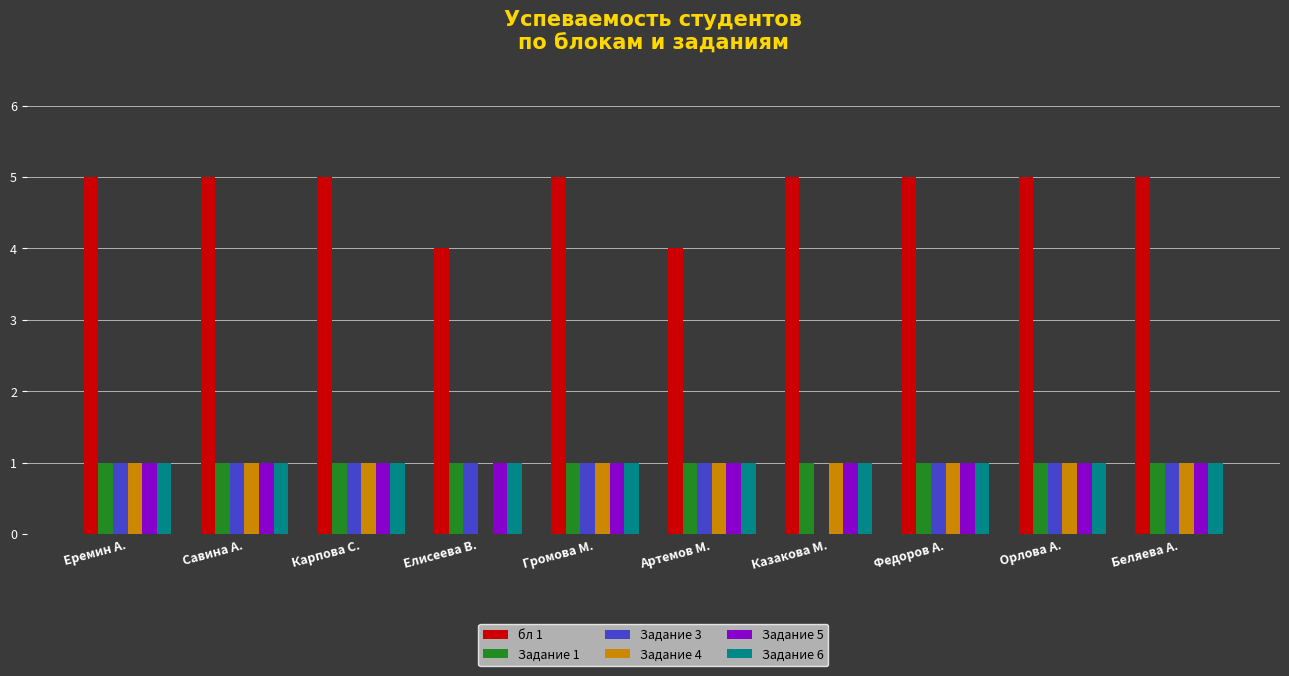

Count the number of data series in this chart.

6